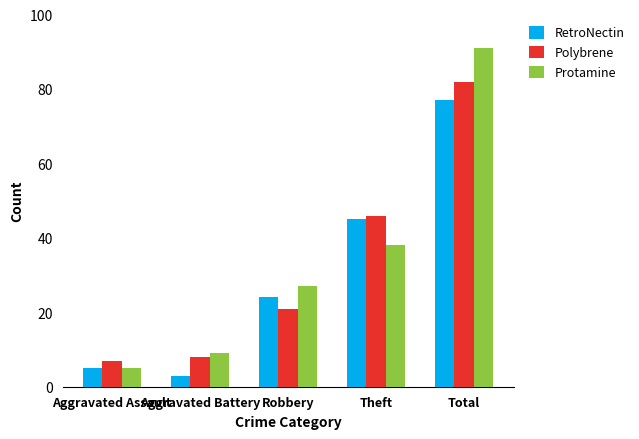

Are the bars grouped side by side (vs. stacked)?

Yes